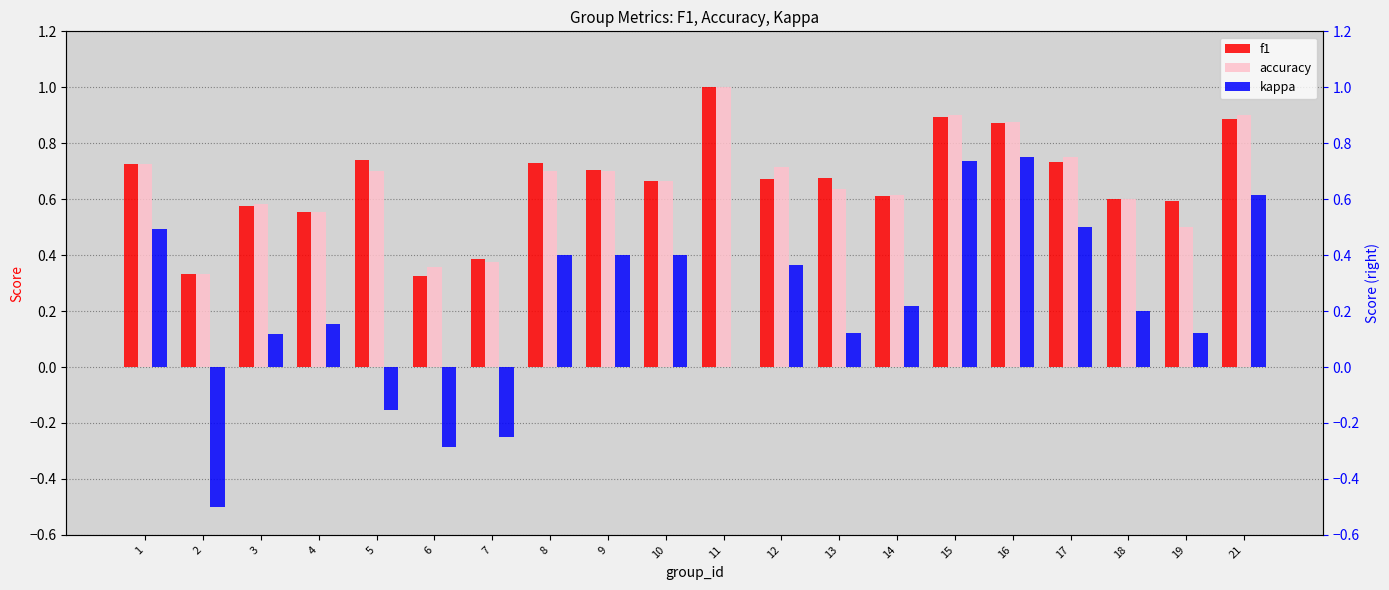

How many bars are there in total?

60